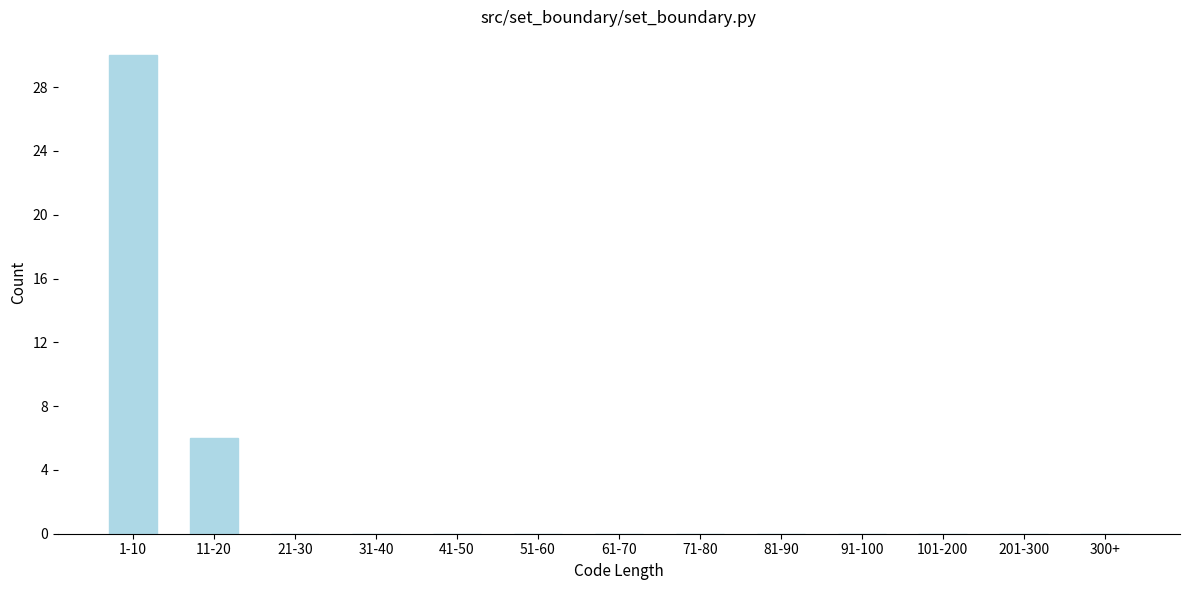

Reading left to right, list all the values displayed in this chart.

1-10=30	11-20=6	21-30=0	31-40=0	41-50=0	51-60=0	61-70=0	71-80=0	81-90=0	91-100=0	101-200=0	201-300=0	300+=0